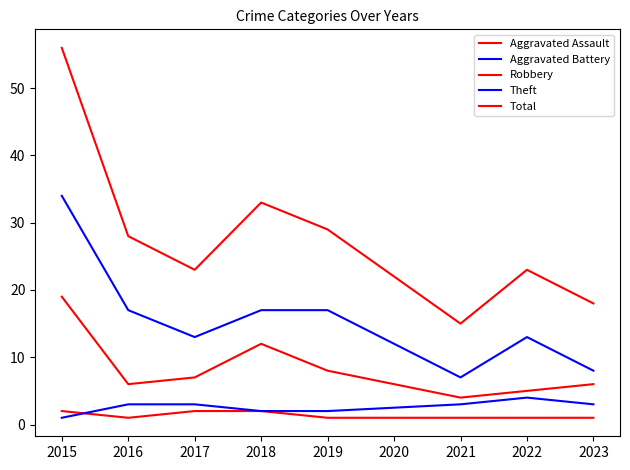

Does the chart display data point markers on the line(s)?

No